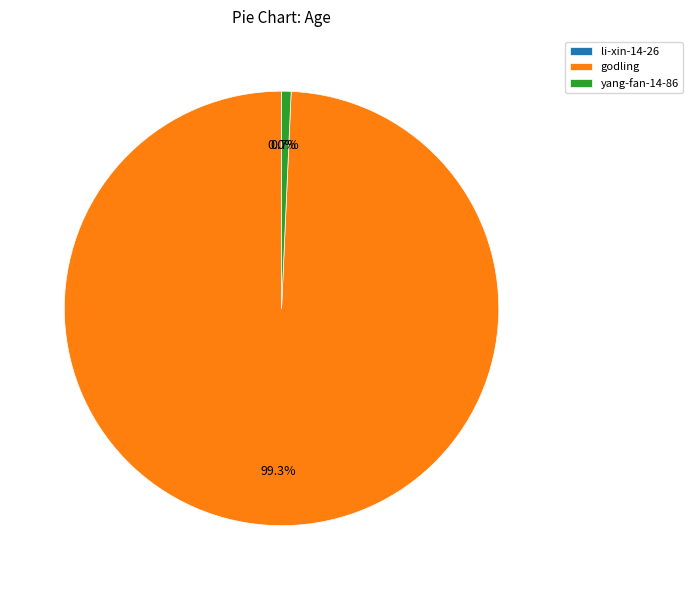

What is the majority slice?

godling